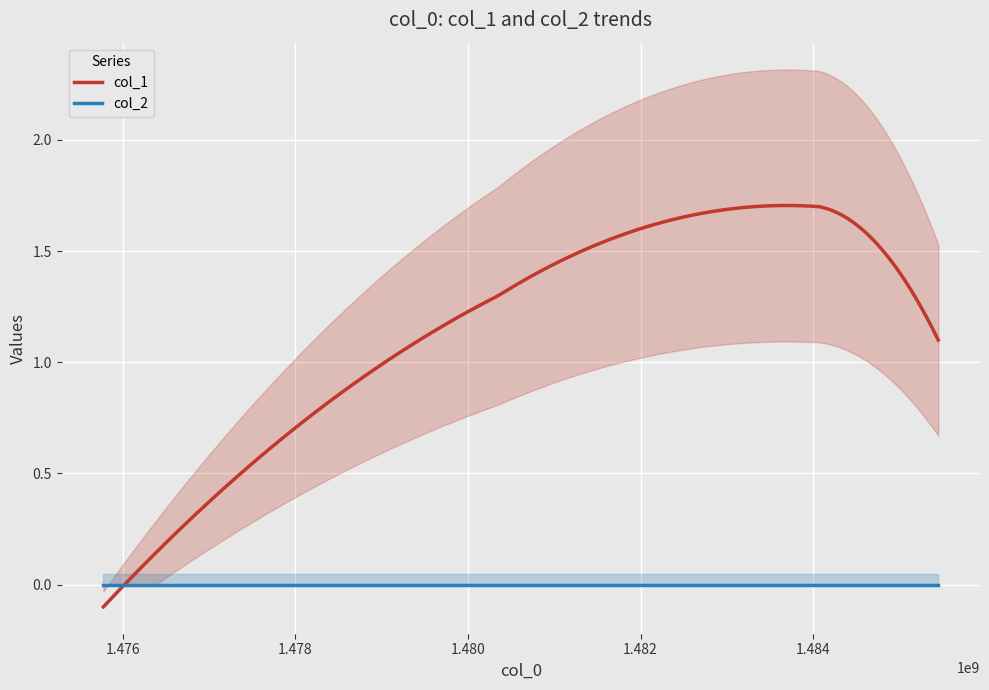

What are all the series names shown in the legend?

col_1, col_2